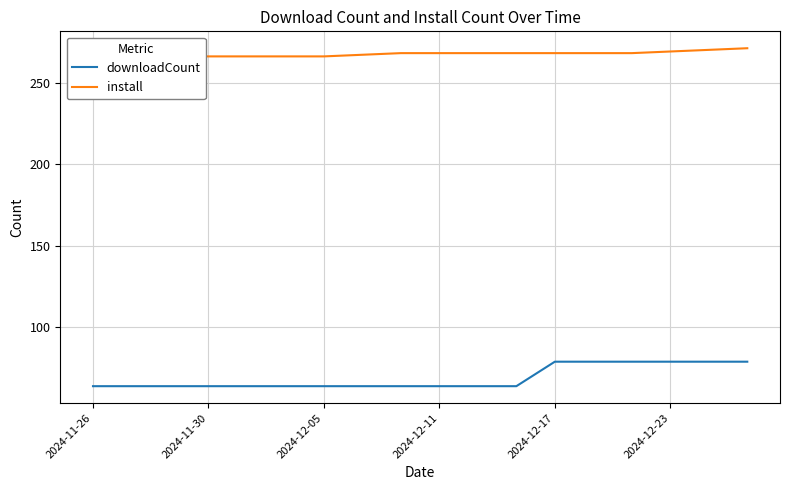

True or false: downloadCount has a value of 52 at 2024-12-17.

False